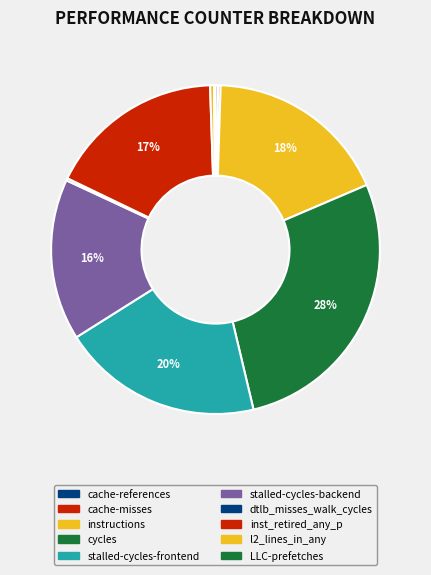

What percentage is the instructions slice, to the nearest percent?

18%